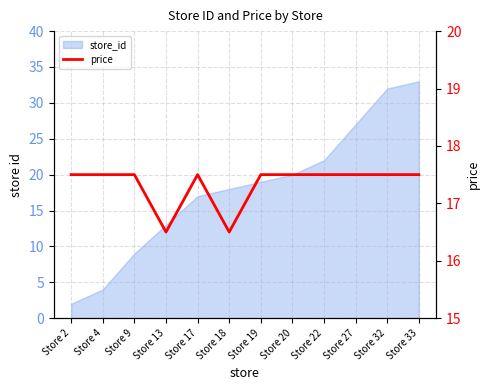

What value does the data have at Store 17?

17.5